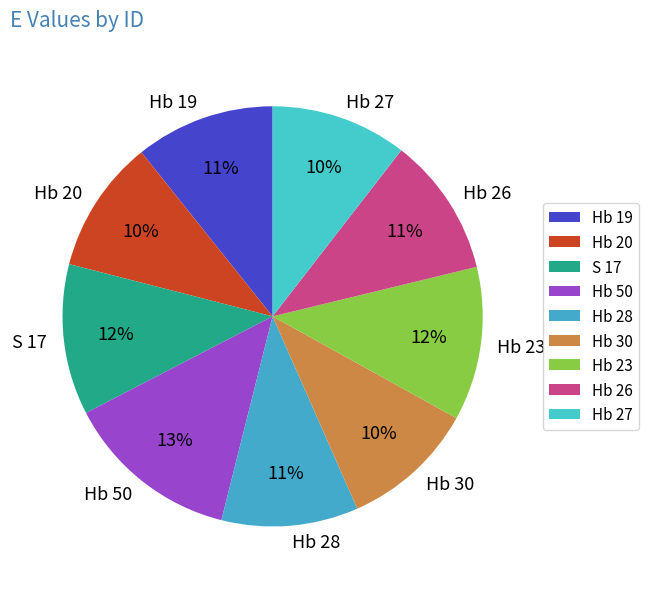

How many segments does this pie chart have?

9